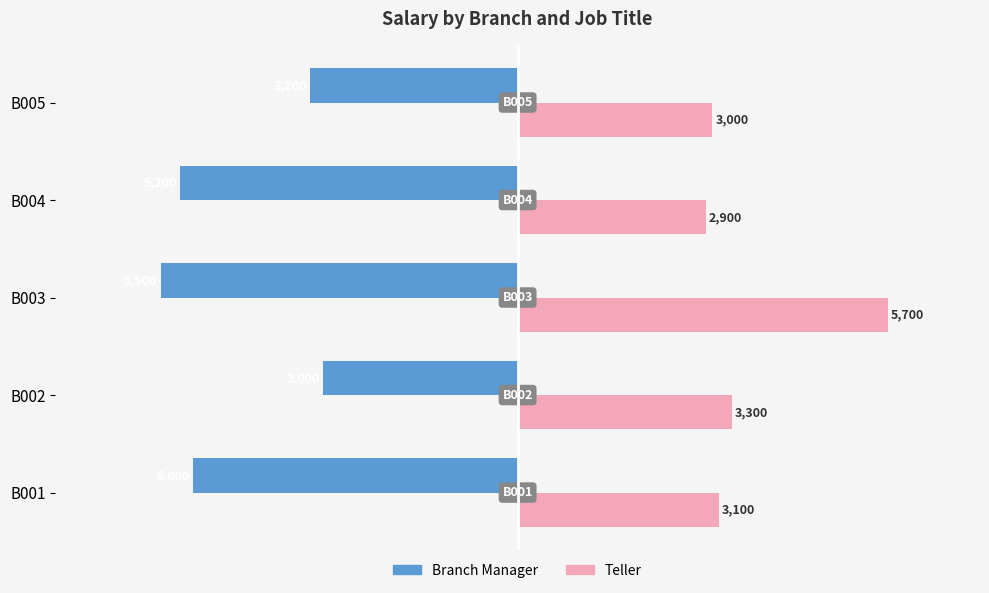

What are all the series names shown in the legend?

Branch Manager, Teller